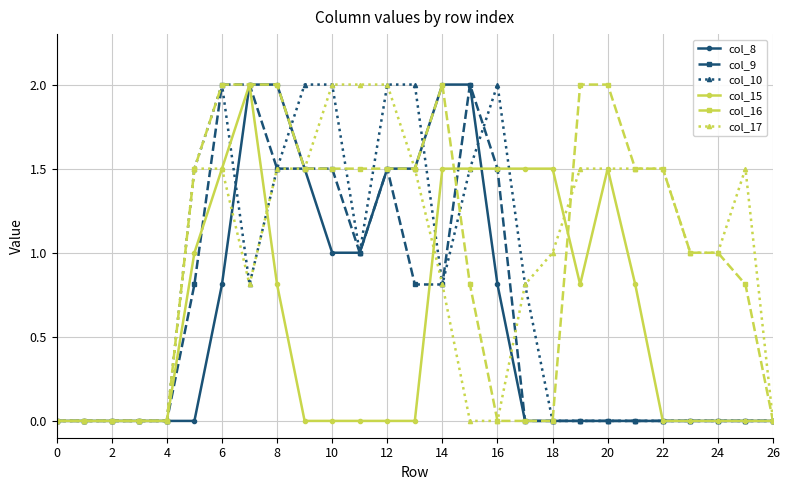

What is the maximum value shown in the chart?

2.0